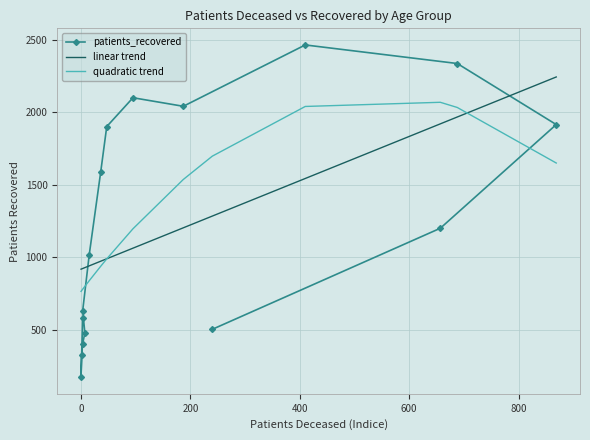

Reading left to right, transcribe all the data shown in this chart.

patients_recovered: 581.0	173.0	324.0	405.0	478.0	631.0	1018.0	1589.0	1901.0	2100.0	2041.0	2464.0	2336.0	1915.0	1200.0	503.0
linear trend: 917.8	919.4	922.4	922.4	922.4	928.5	940.7	972.8	989.5	1062.7	1203.0	1283.9	1543.1	1919.9	1967.1	2243.2
quadratic trend: 764.8	769.7	779.7	779.7	779.7	799.4	838.4	938.1	988.7	1196.6	1536.3	1697.0	2039.8	2068.6	2032.9	1649.8